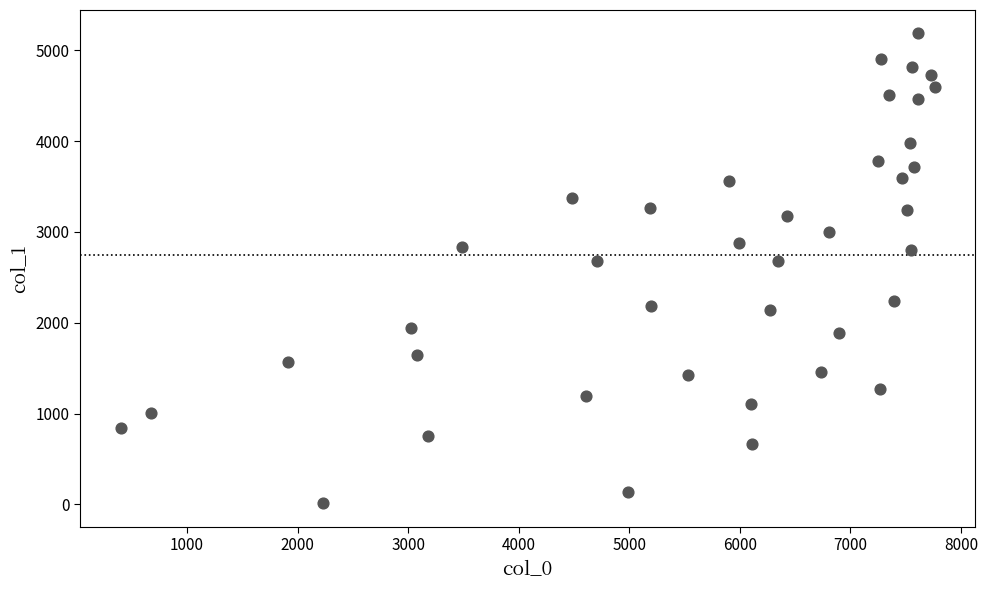

What is the range of Y values (max minus min)?

5174